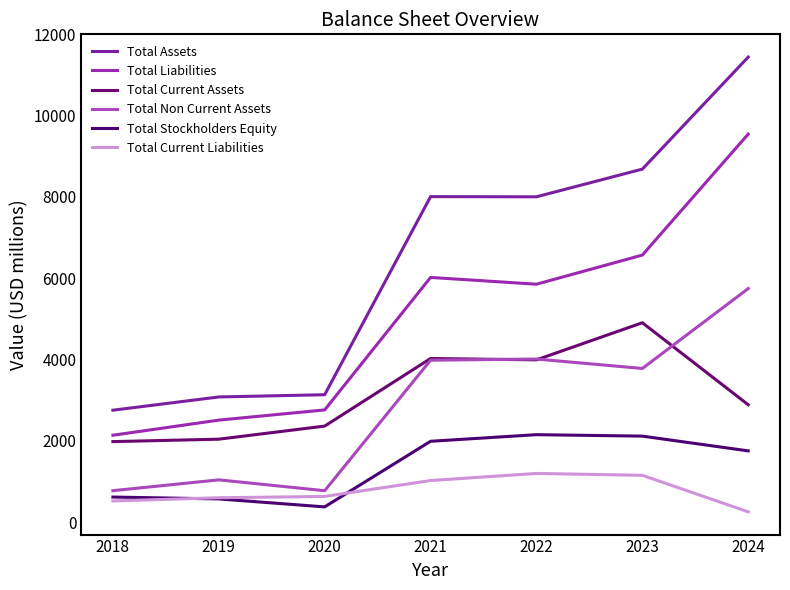

Between 2021 and 2024, which is larger?

2024